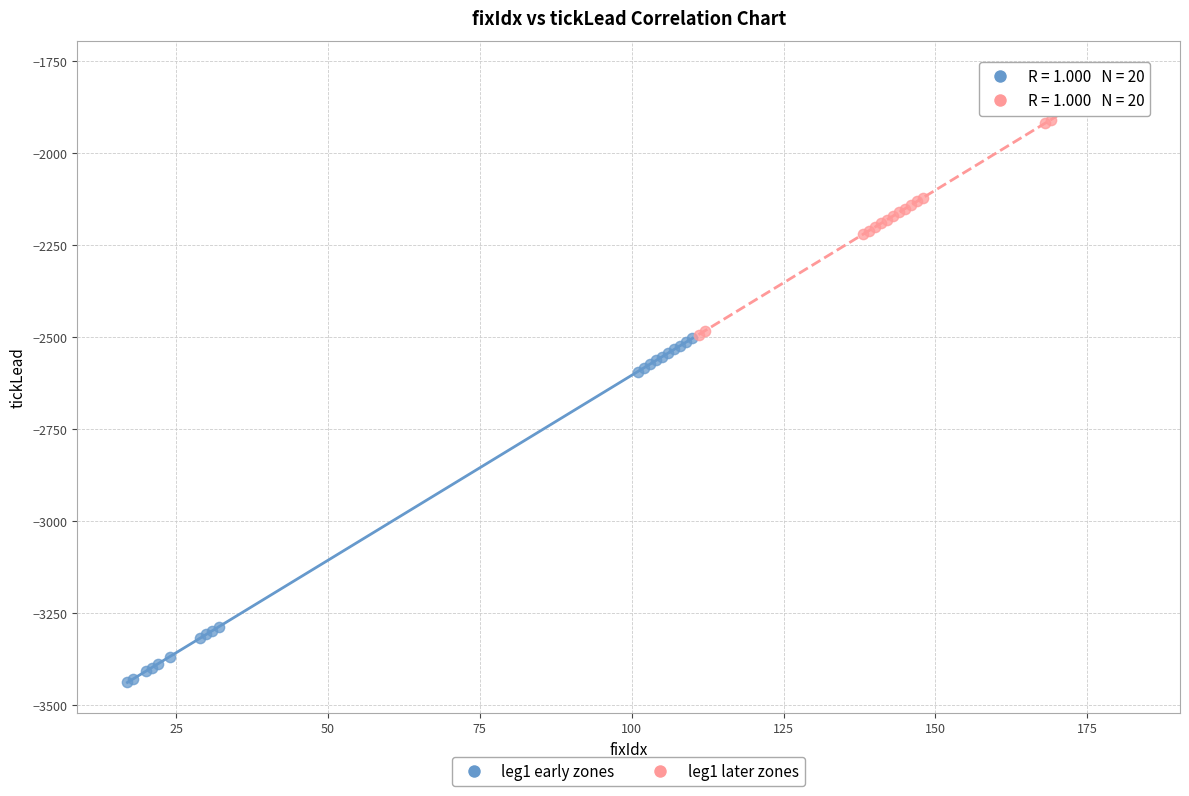

Which series has the largest Y range (max minus min)?

leg1 early zones